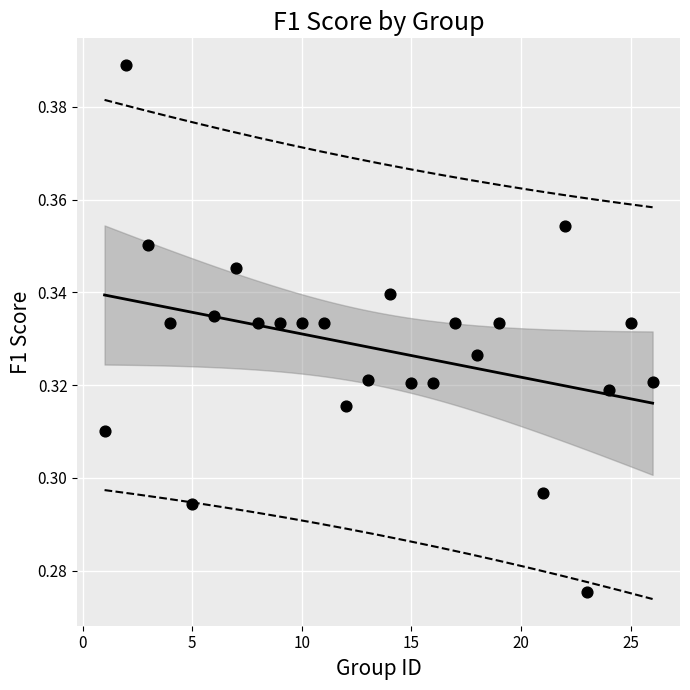

What is the range of X values (max minus min)?

25.0